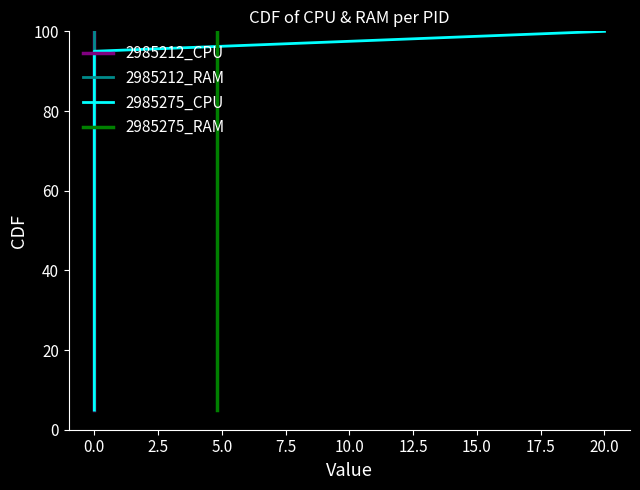

Does the chart display data point markers on the line(s)?

No